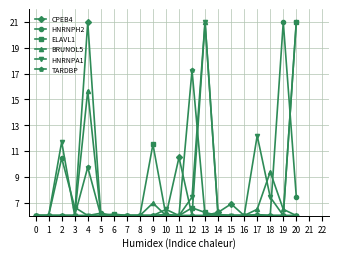

The CPEB4 series shows 6.0 at 9. True or false?

True